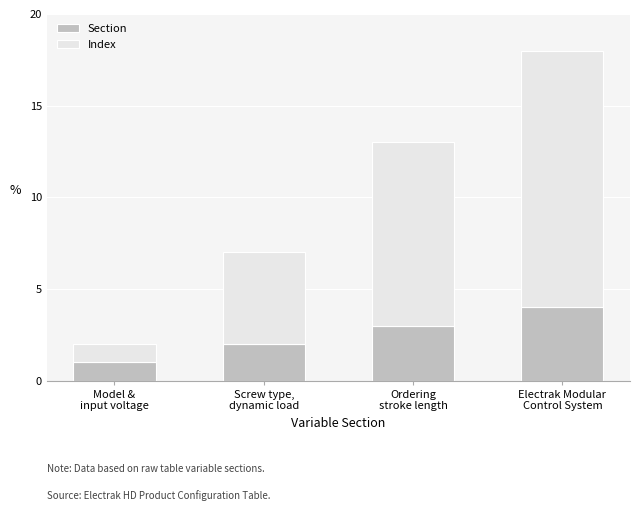

What is the difference between the maximum and minimum values in the Section series?

3